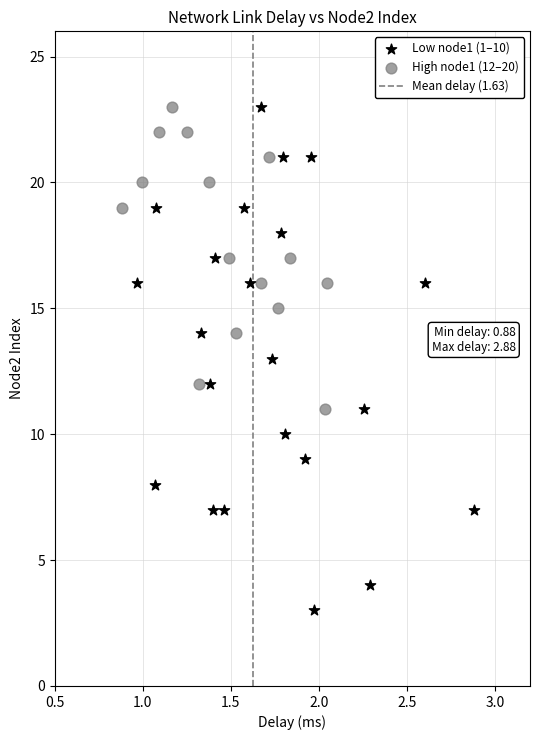

Which series has the largest Y range (max minus min)?

Low node1 (1–10)